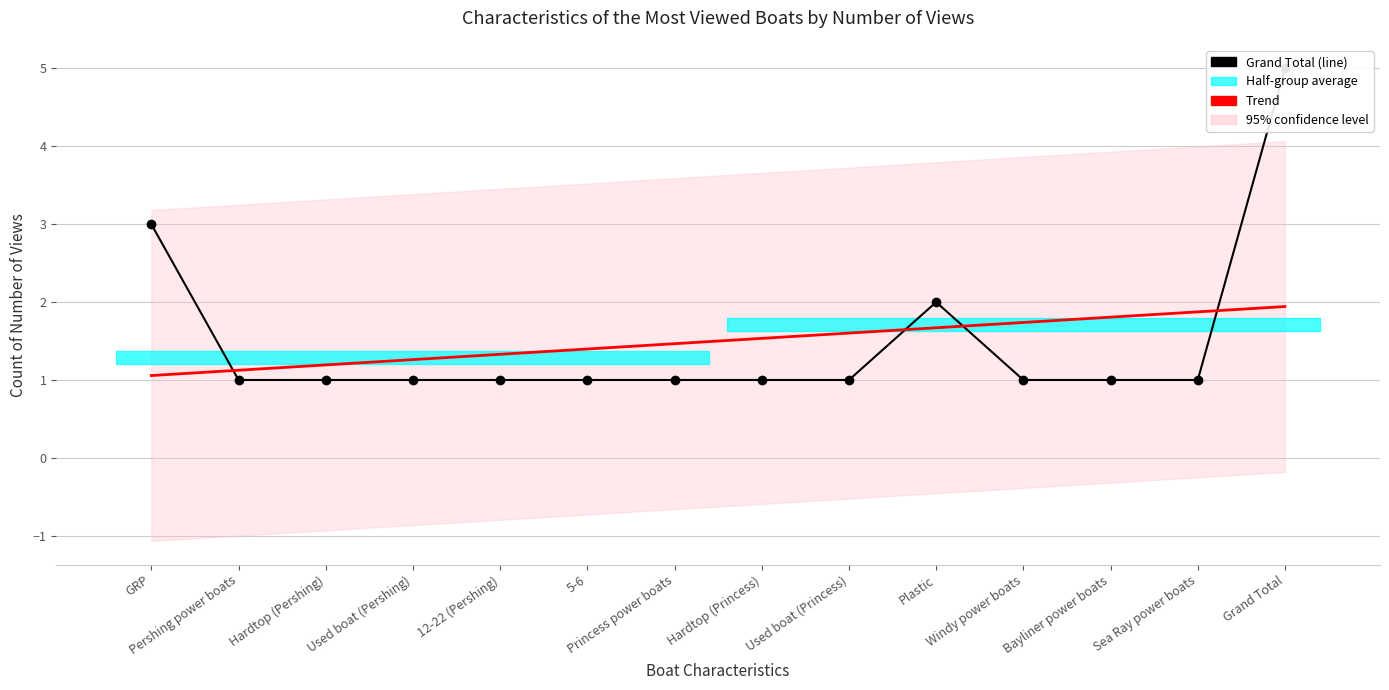

What position from the left is GRP?

1